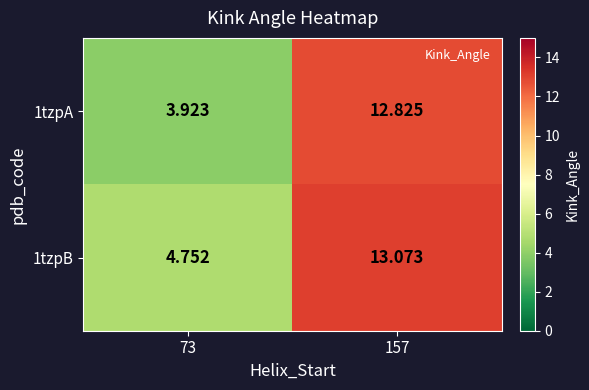

Is the value of 1tzpB at 157 greater than the value of 1tzpA at 157?

Yes